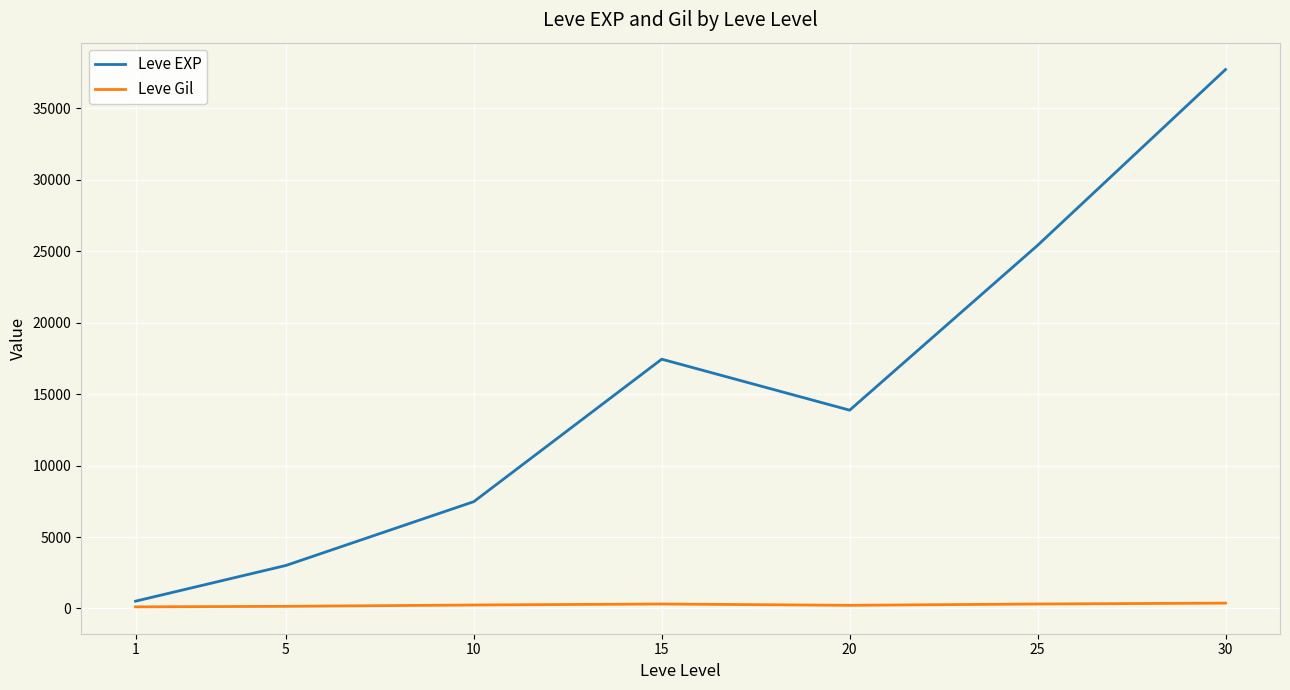

True or false: Leve EXP and Leve Gil intersect in this chart.

False